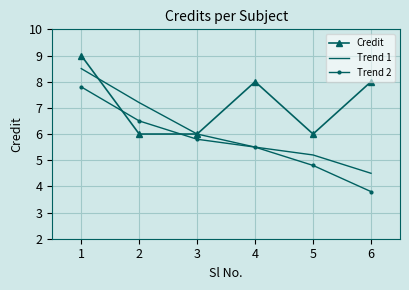

Reading left to right, transcribe all the data shown in this chart.

Credit: 1=9.0	2=6.0	3=6.0	4=8.0	5=6.0	6=8.0
Trend 1: 1=8.5	2=7.2	3=6.0	4=5.5	5=5.2	6=4.5
Trend 2: 1=7.8	2=6.5	3=5.8	4=5.5	5=4.8	6=3.8